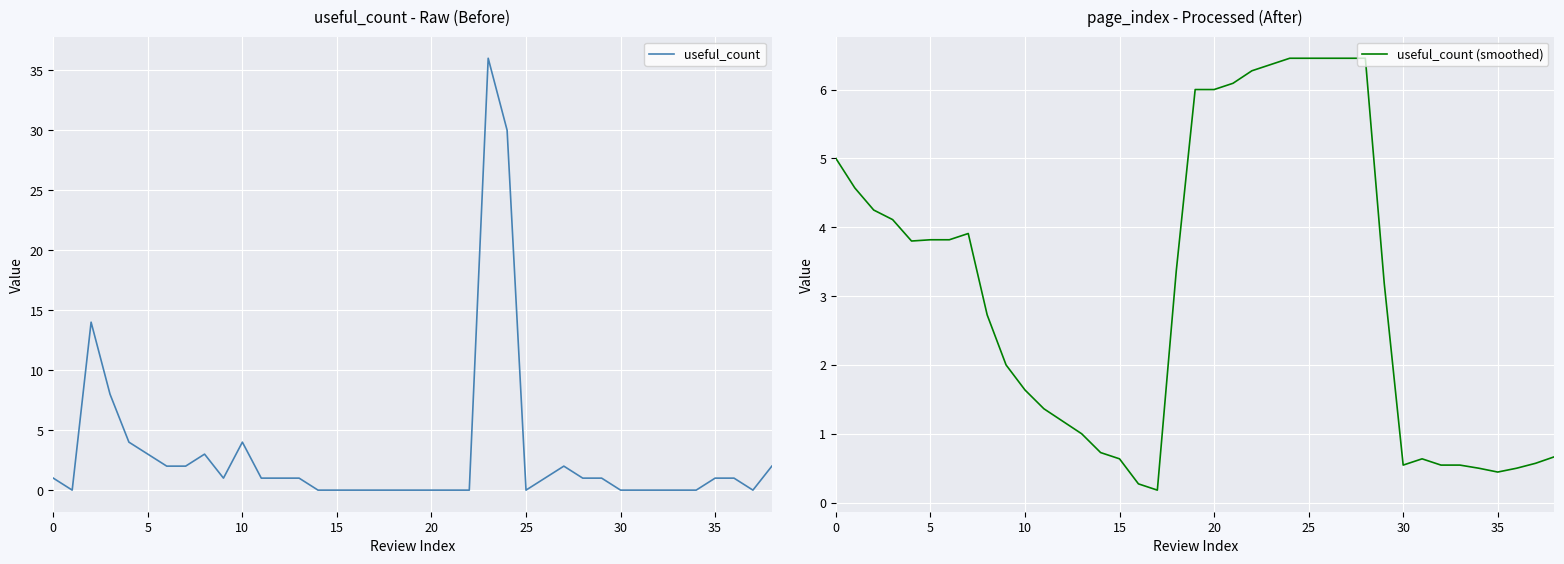

Is it true that useful_count equals 36.0 at 23?

True